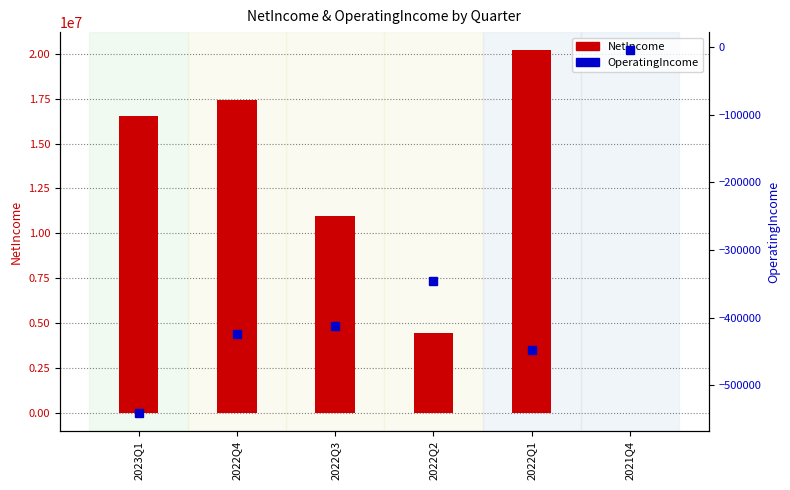

What is the difference between the second highest and second lowest values in the NetIncome series?

12984614